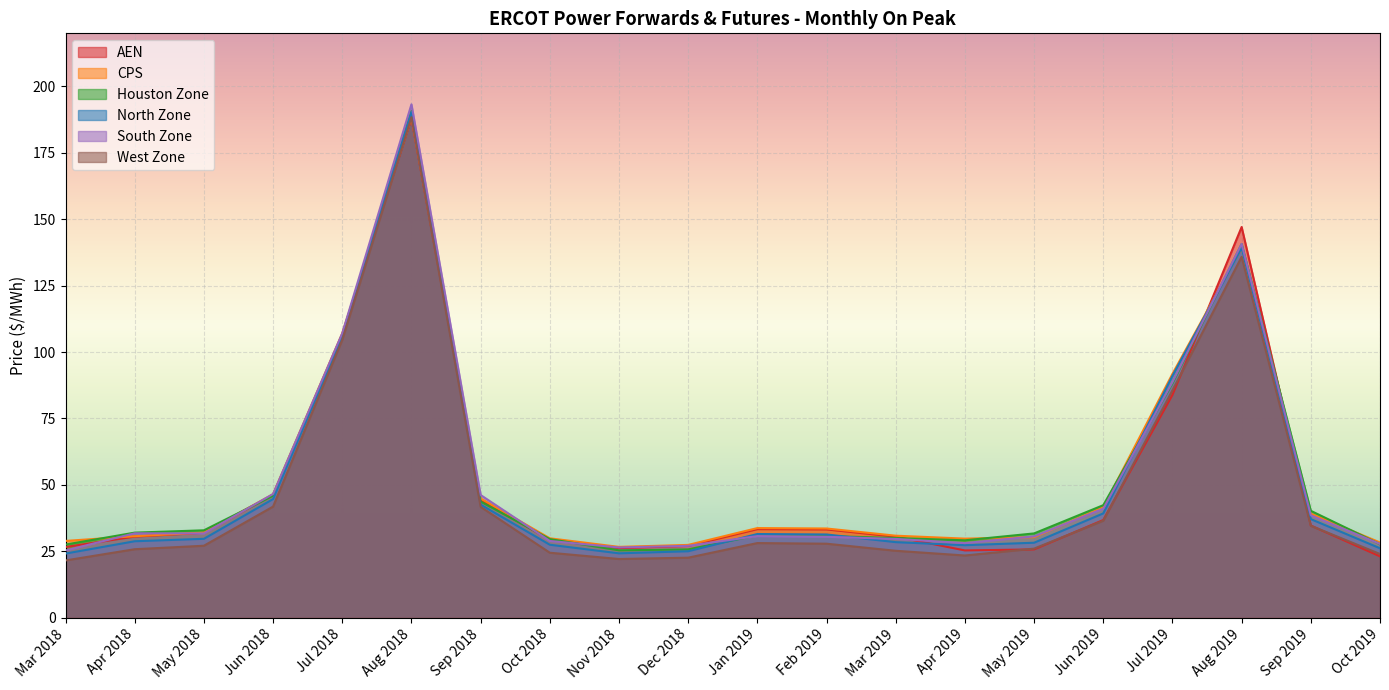

Count the number of categories in the chart.

20